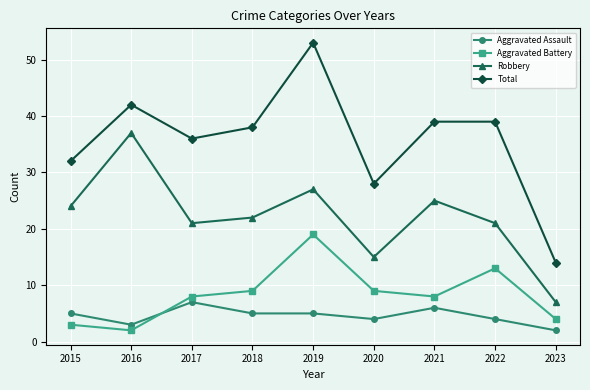

True or false: Aggravated Assault and Aggravated Battery intersect in this chart.

True